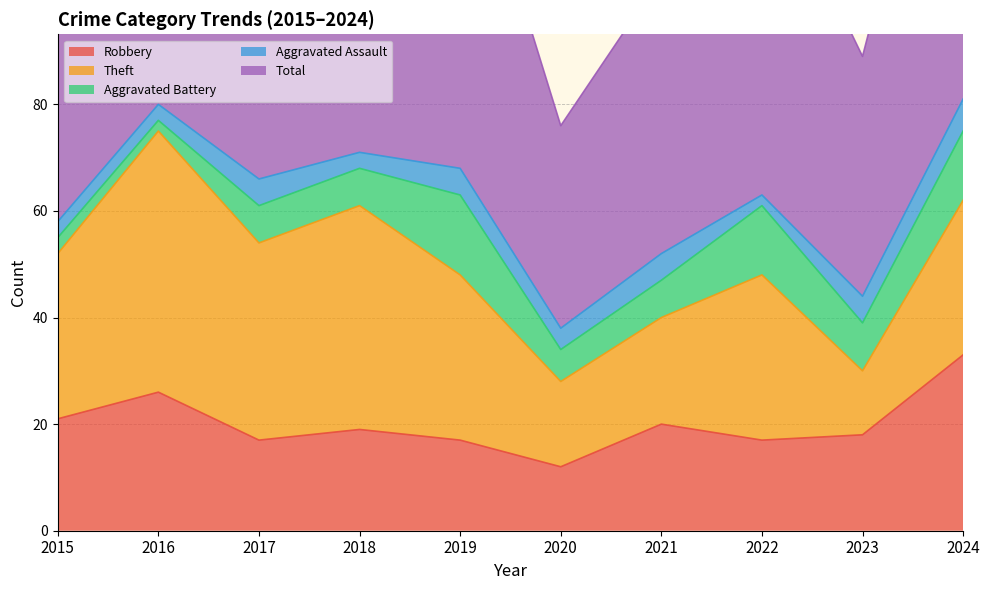

The value of Aggravated Battery at 2016 is 2. True or false?

True